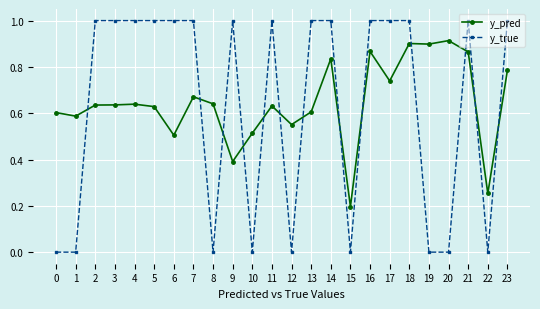

Count the y_true values in the range 0 to 1.

24